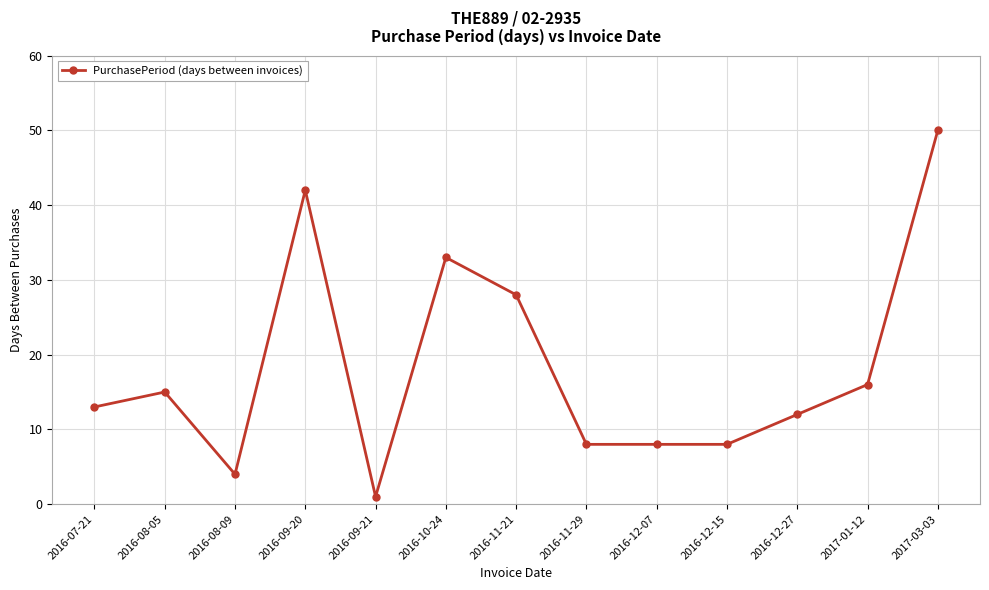

Is it true that the value at 2017-03-03 is 50?

True